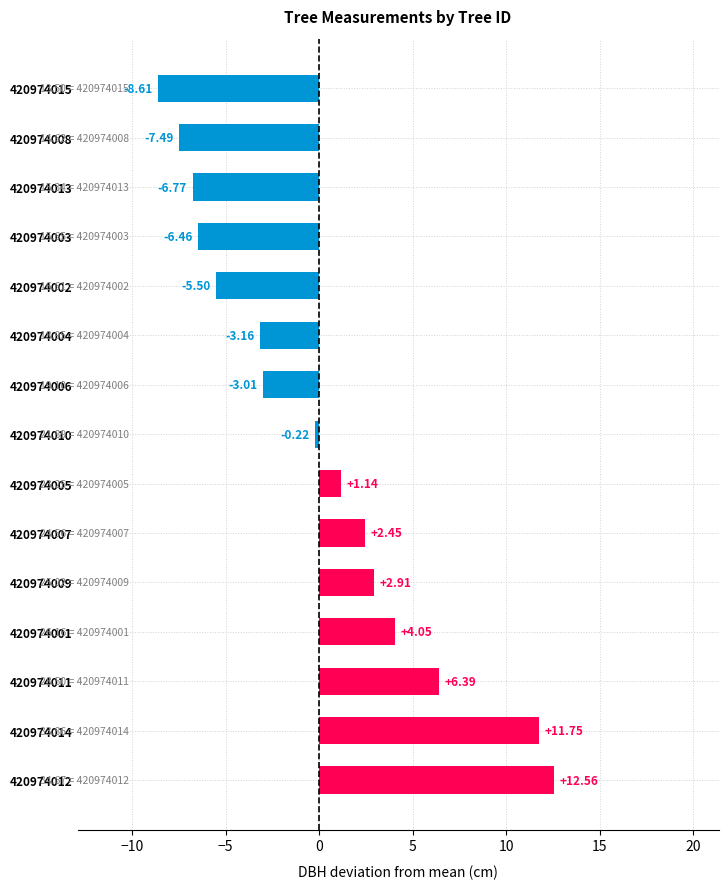

What is the change in value from 420974013 to 420974015?

-1.8